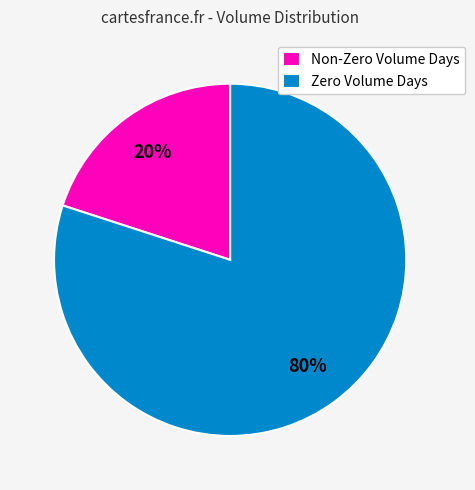

Which slice is the smallest?

Non-Zero Volume Days